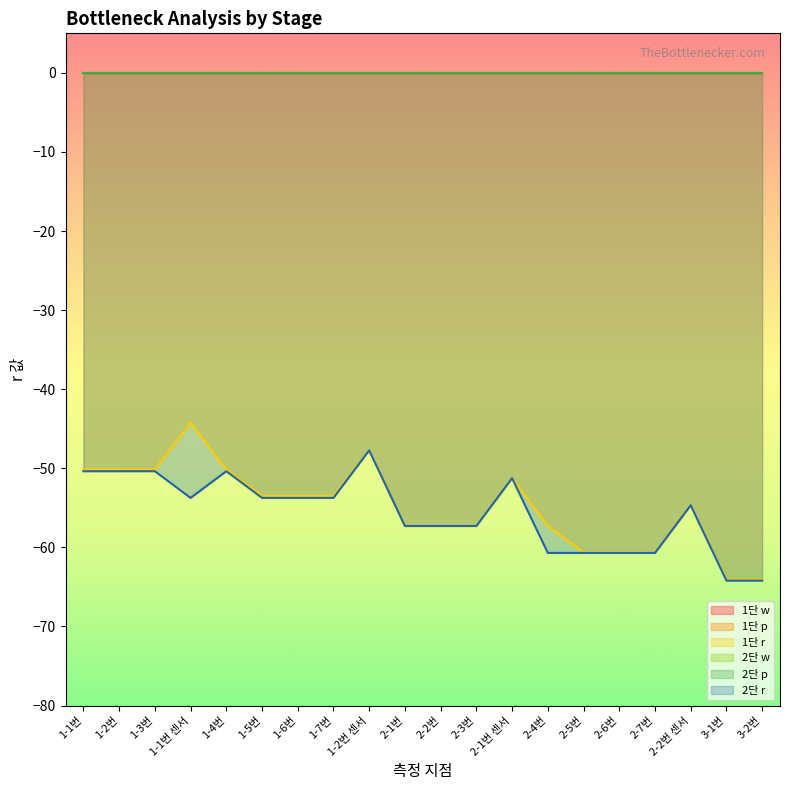

What are all the series names shown in the legend?

1단 w, 1단 p, 1단 r, 2단 w, 2단 p, 2단 r